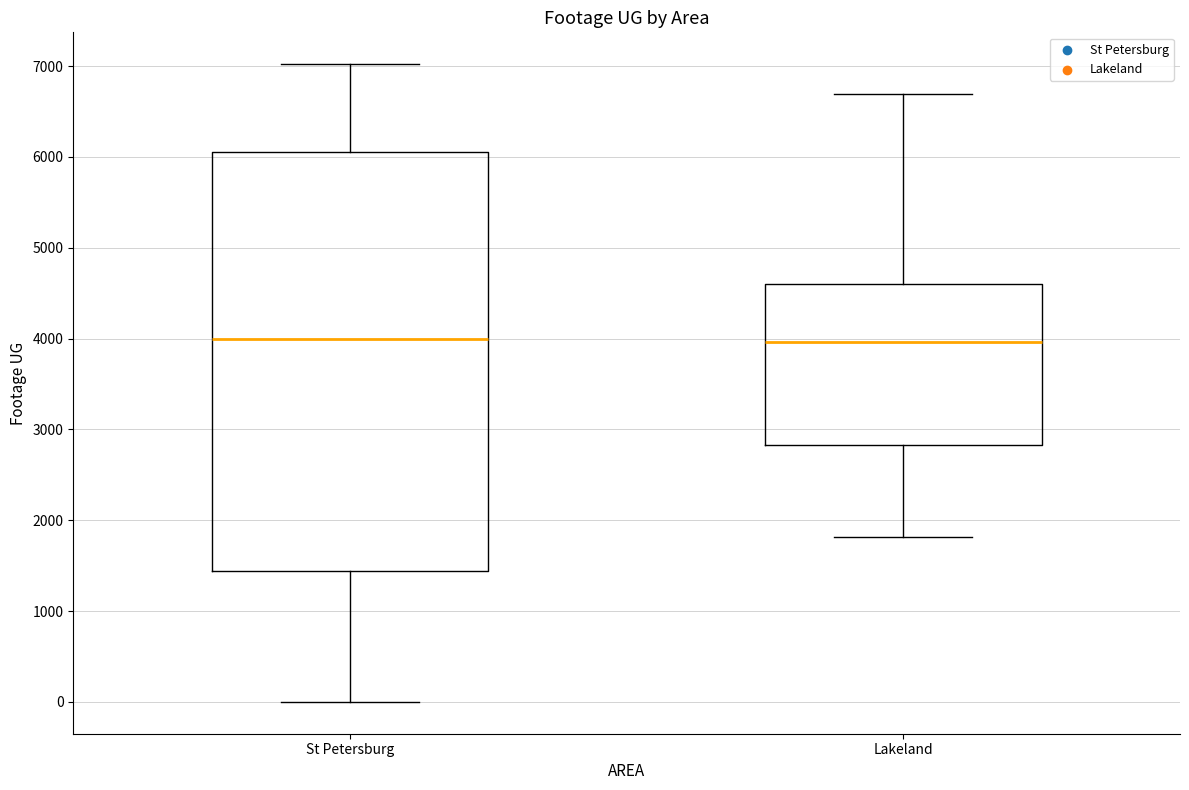

Where does the upper whisker of the box for Lakeland end on the y-axis? The values are not printed on the chart, so give them approximately, as read against the axis.

6700